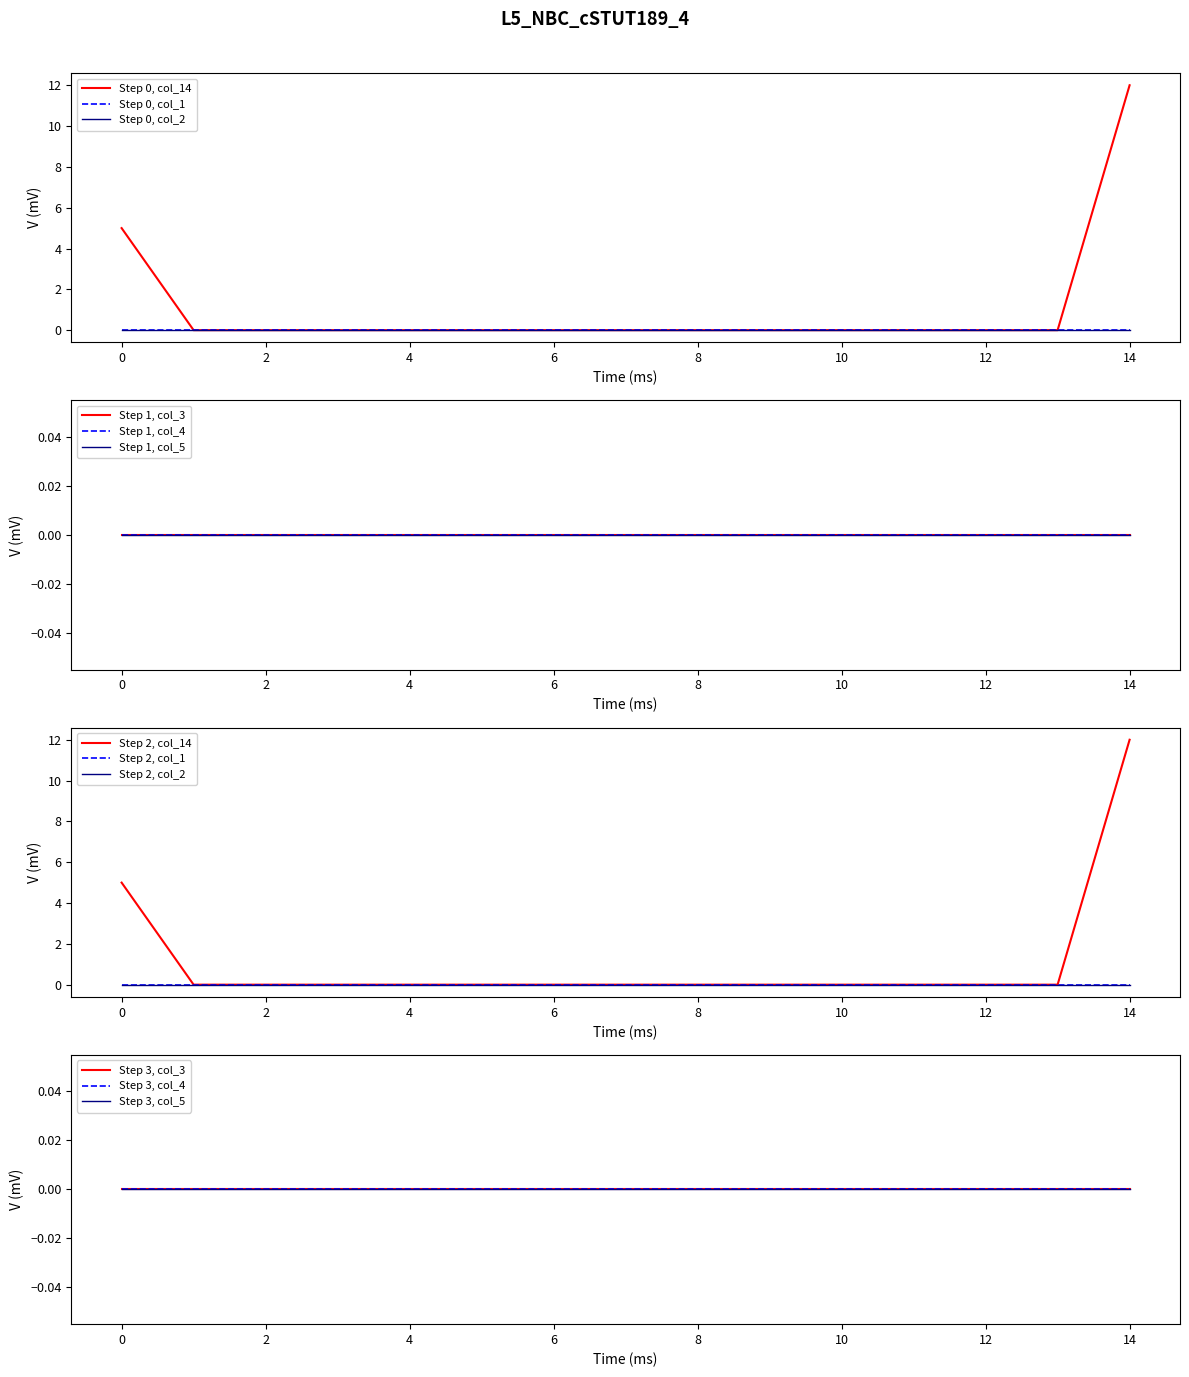

The col_5 series shows 0 at 9. True or false?

True